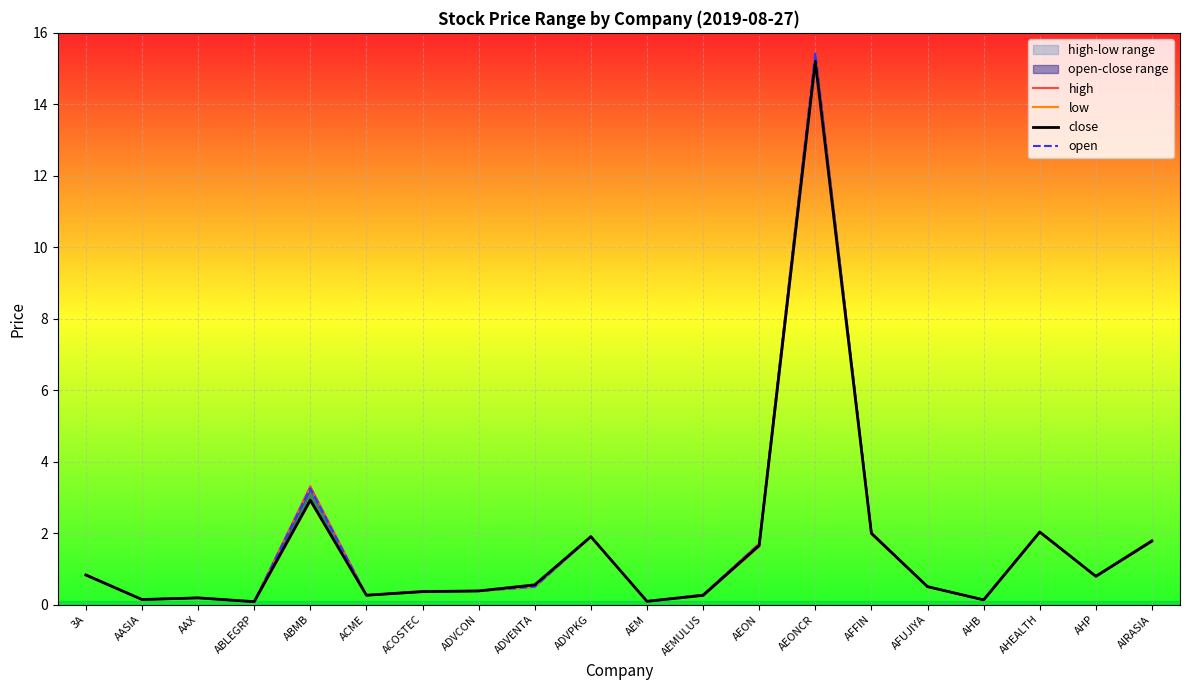

What is the difference between the low values at ADVENTA and ACME?

0.2